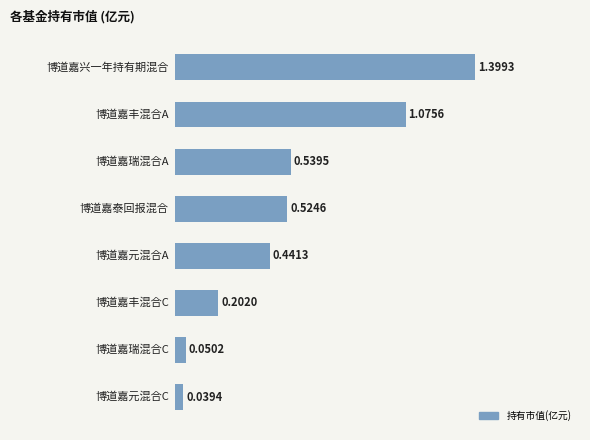

What is the sum of all values?

4.3